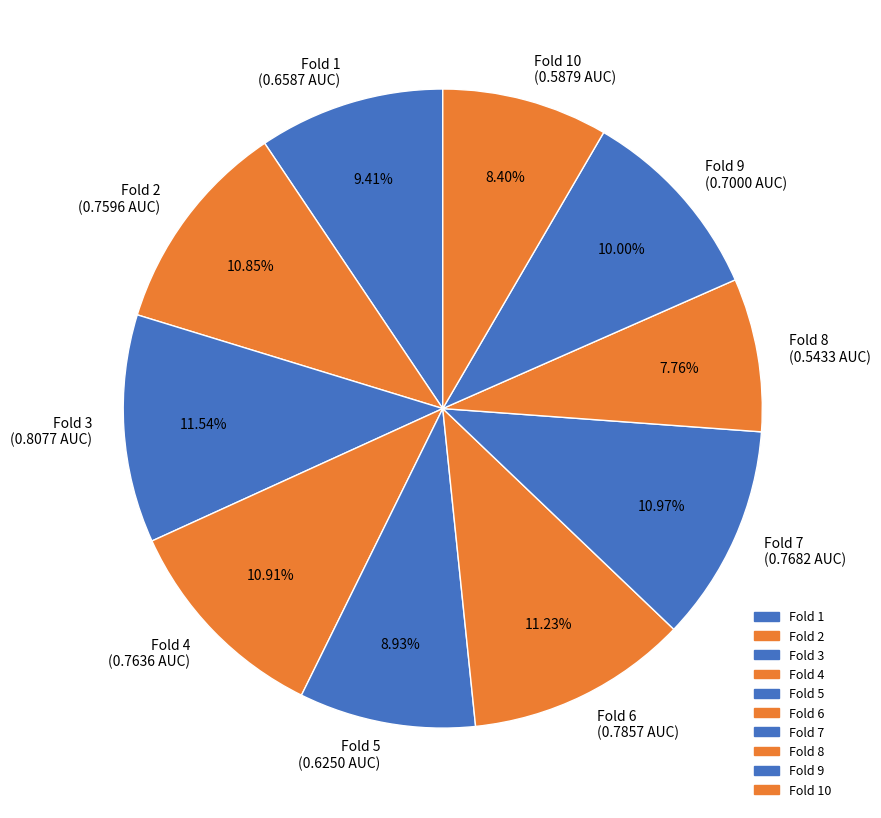

Is there a majority slice in this chart?

No